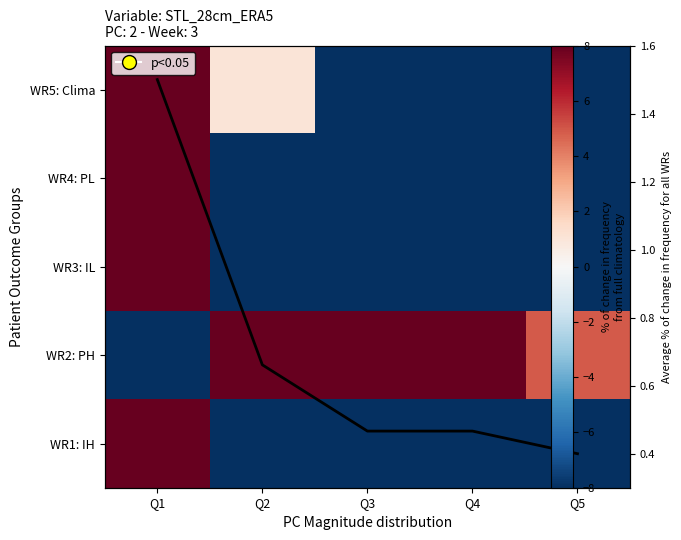

How many values in the WR4: PL series exceed -8?

1